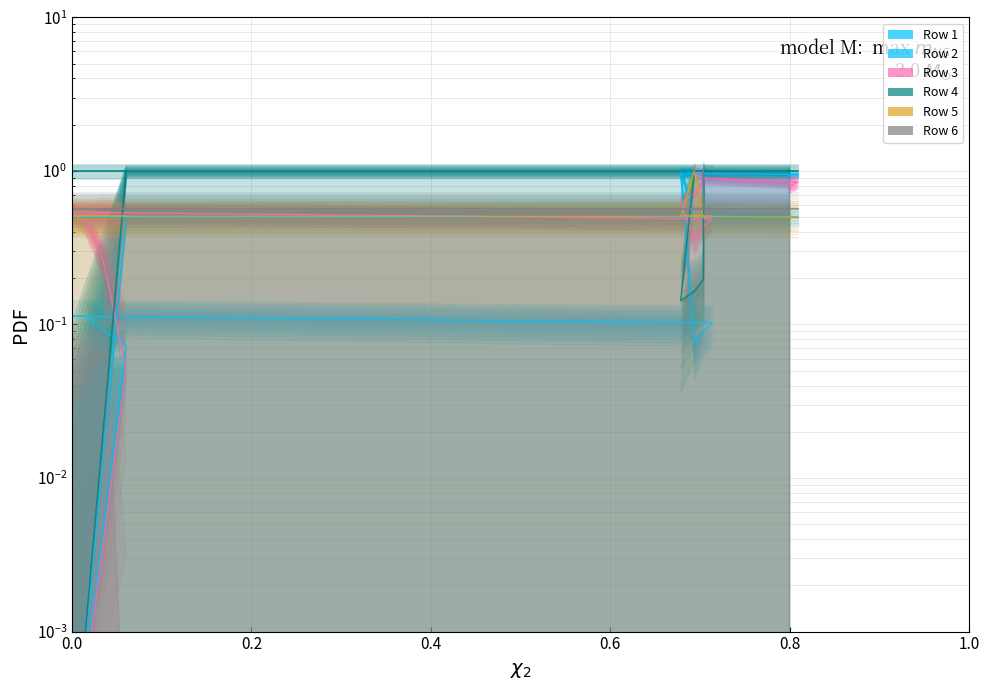

Which category has the highest value in the Row 6 series?

0.703518